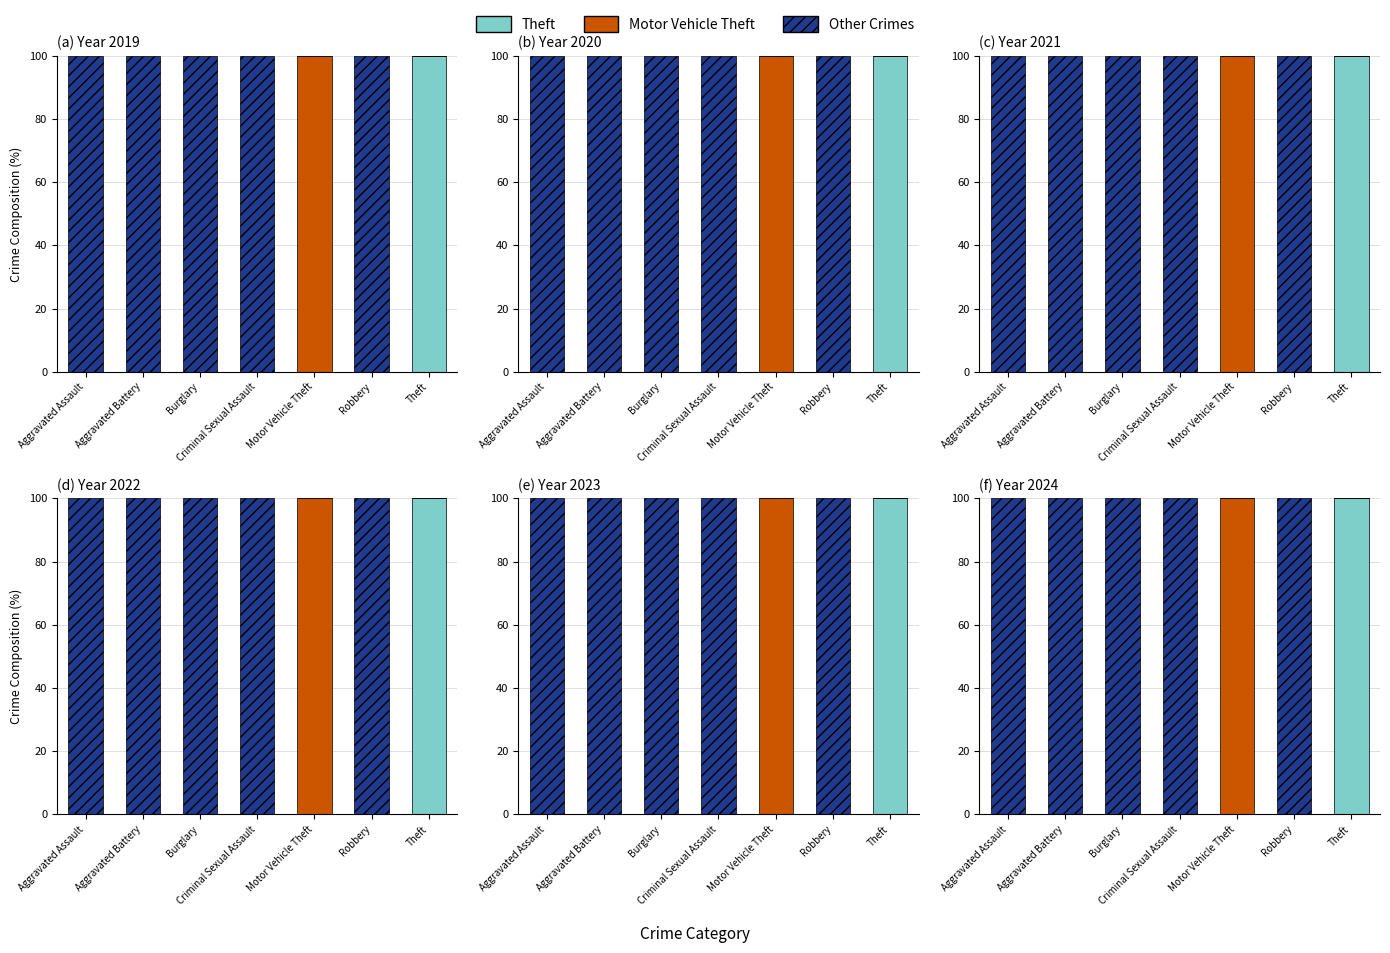

Is it true that Theft equals -61 at Motor Vehicle Theft?

False